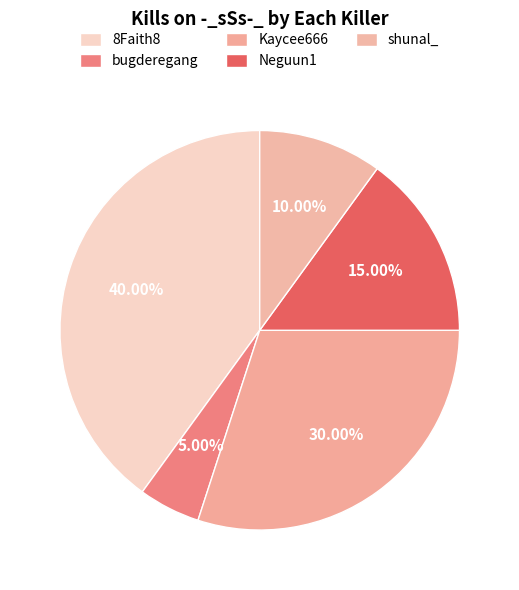

Is it true that Neguun1 is 24% of the pie?

False